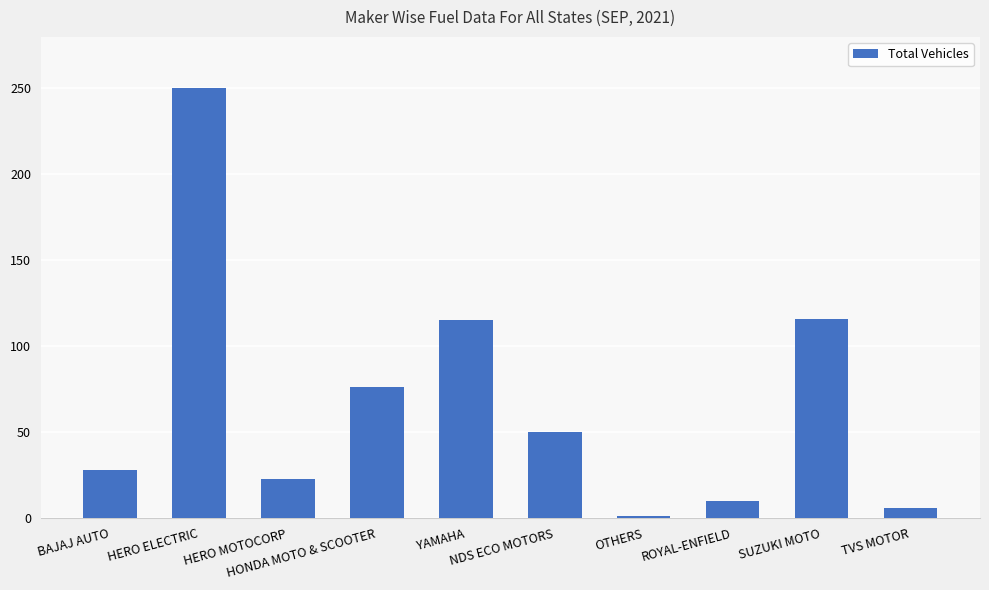

What is the difference between the maximum and minimum values?

249